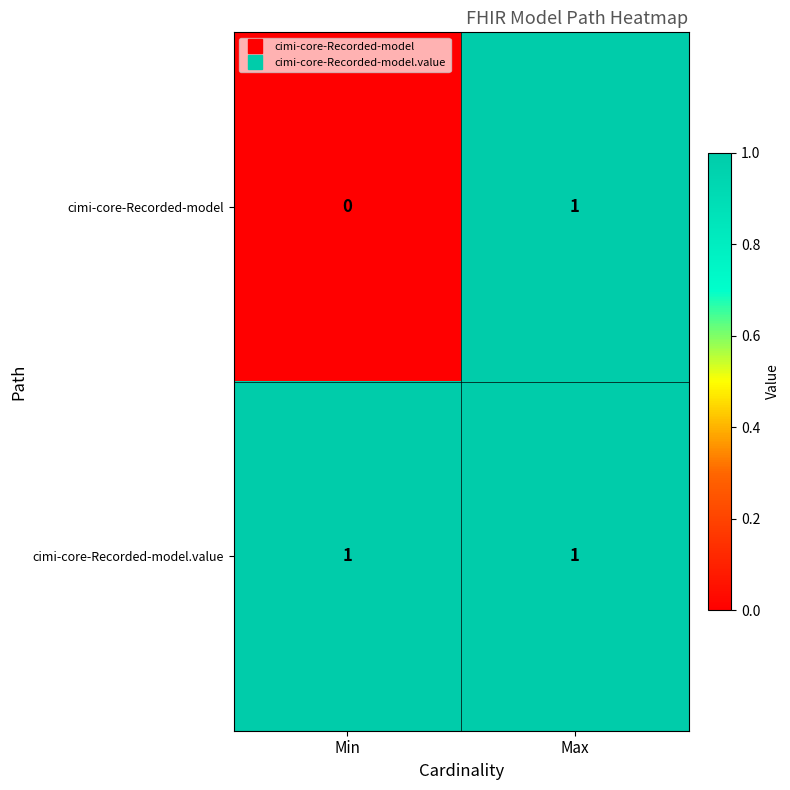

At which label does cimi-core-Recorded-model reach its minimum?

Min